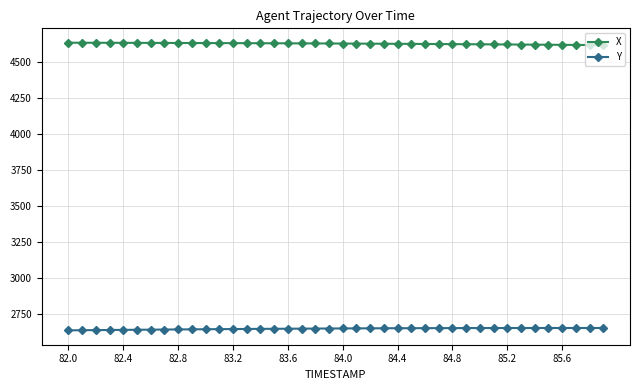

At how many categories does at least one series exceed 4334?

40